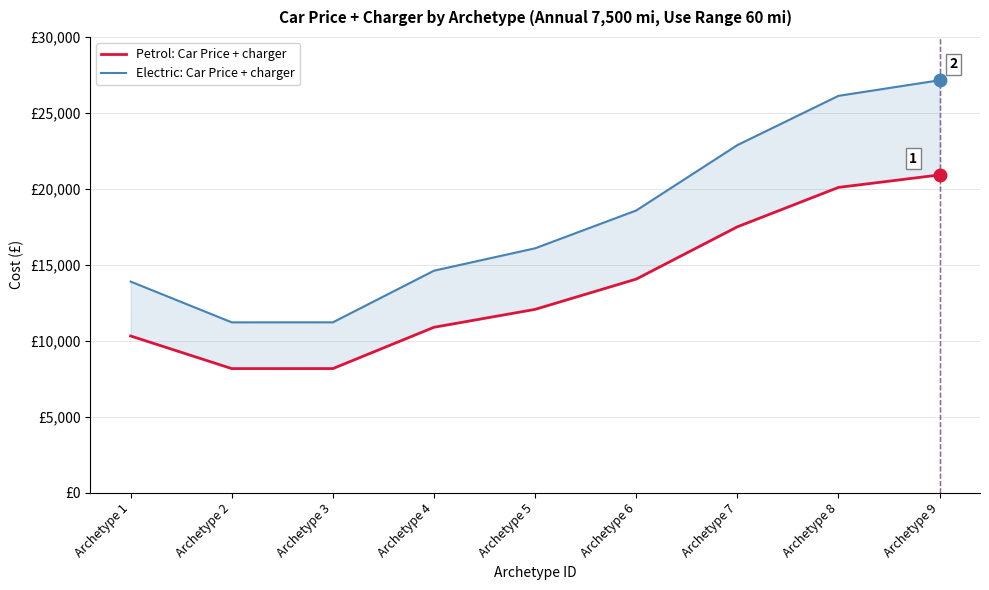

Rank the categories by Petrol: Car Price + charger value from highest to lowest.

Archetype 9, Archetype 8, Archetype 7, Archetype 6, Archetype 5, Archetype 4, Archetype 1, Archetype 3, Archetype 2